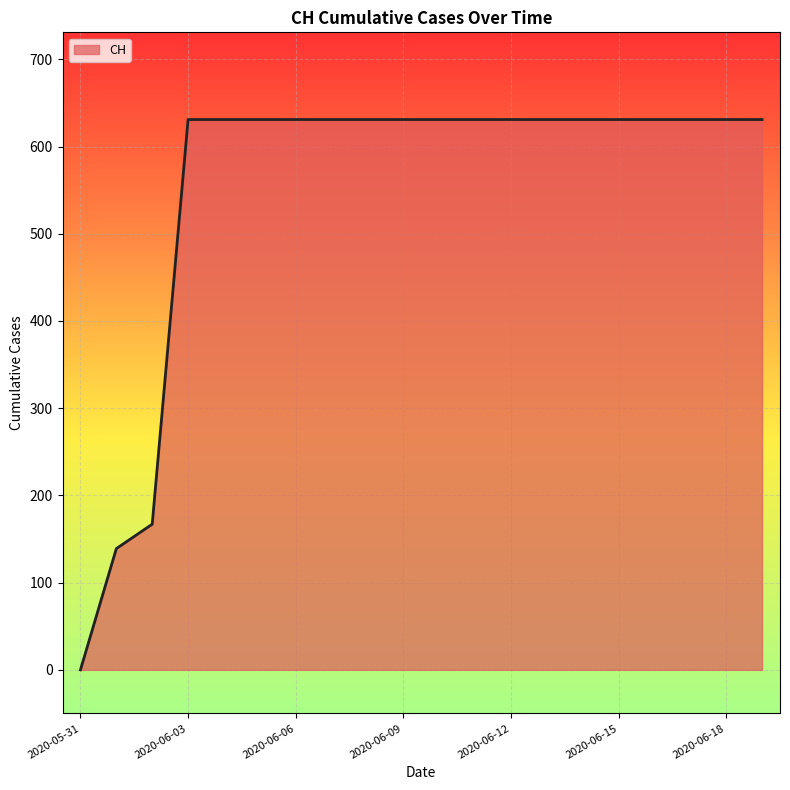

What is the greatest value displayed?

631